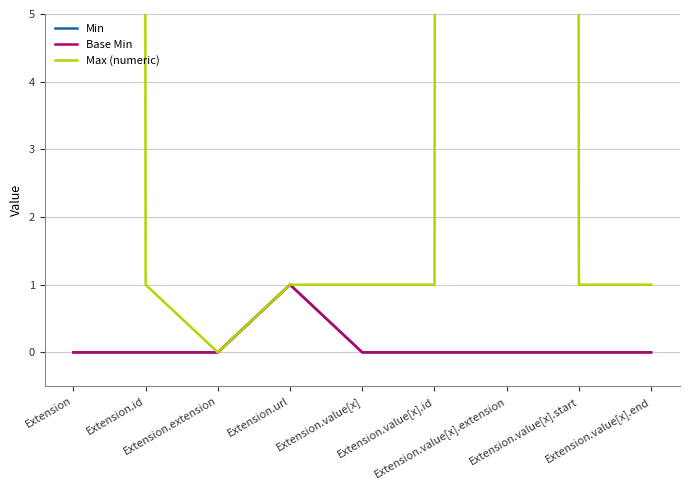

How many data points does each series have?

9